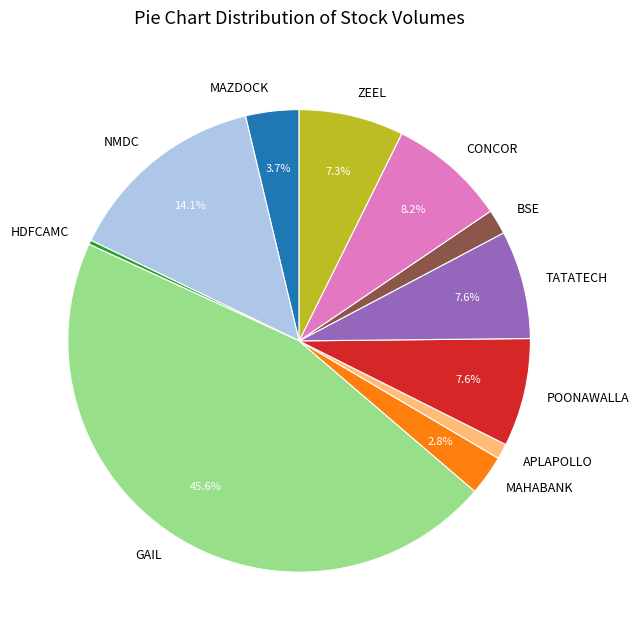

Which has a higher value, TATATECH or GAIL?

GAIL